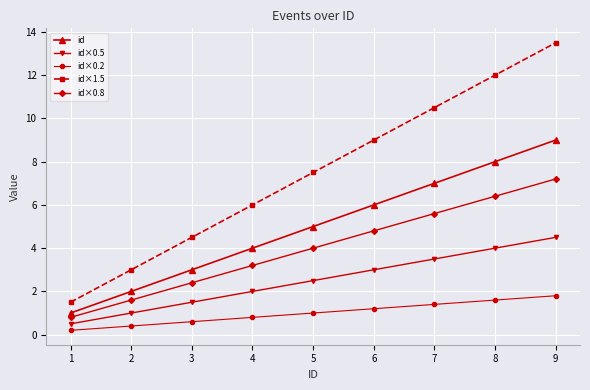

True or false: id×1.5 has more than 0 points higher than both neighbors.

False